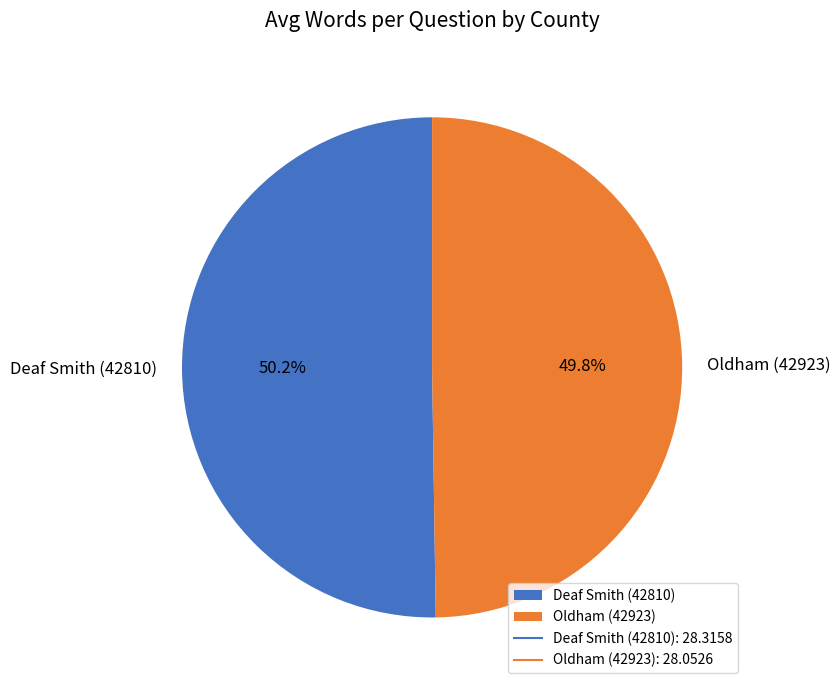

To the nearest percent, what is the average slice percentage?

50%